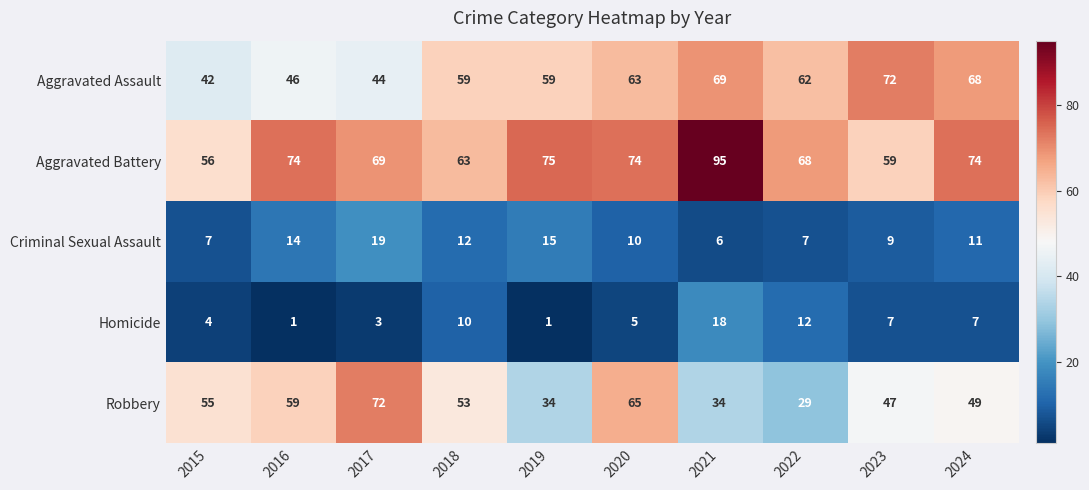

What is the maximum value shown in the chart?

95